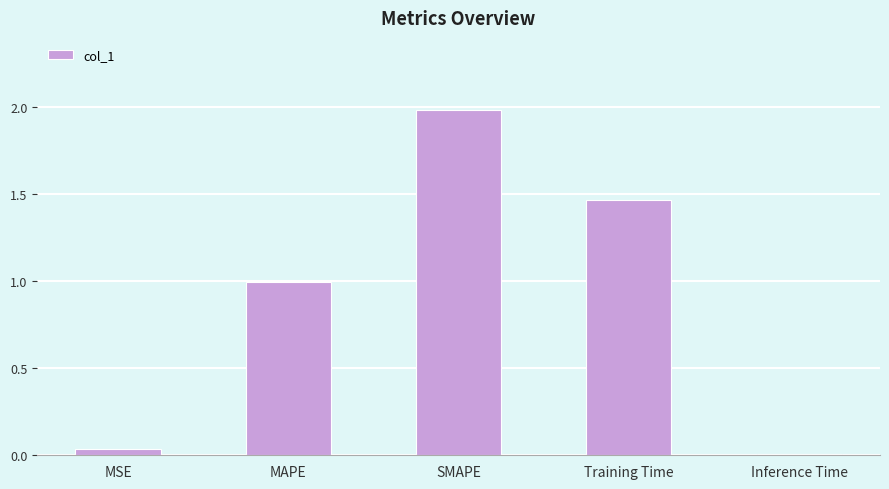

Are the bars horizontal?

No